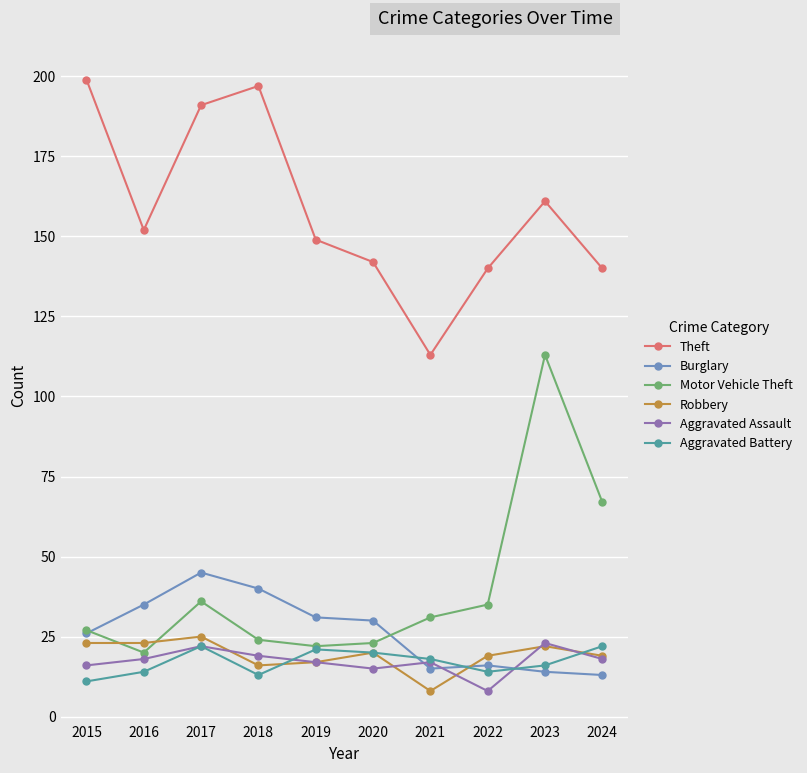

True or false: Robbery and Theft cross at least once.

False